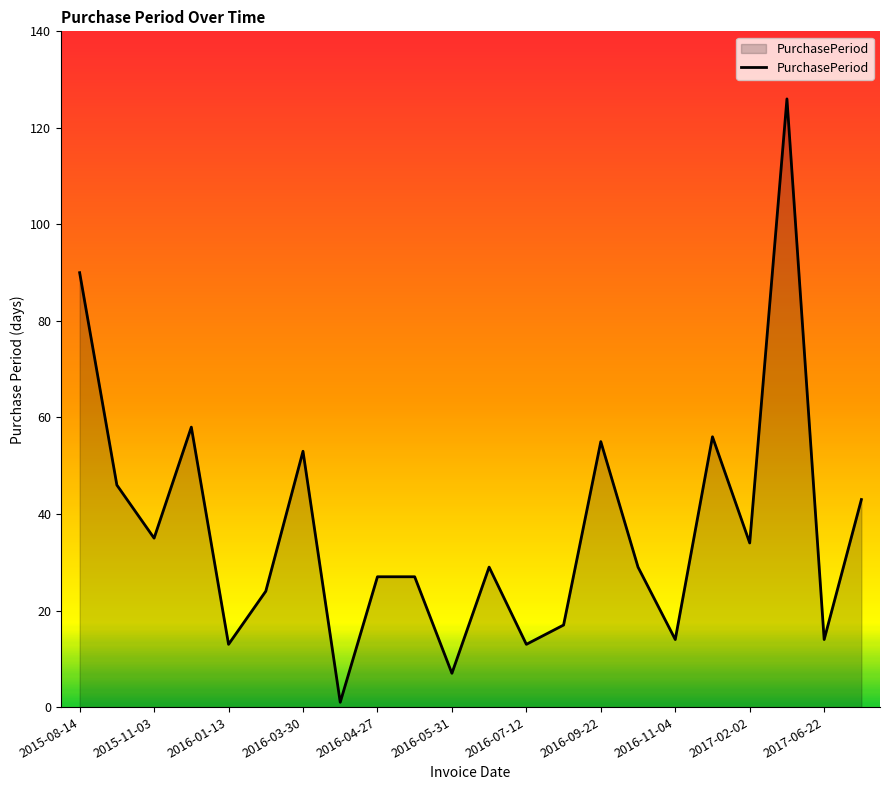

Reading left to right, transcribe all the data shown in this chart.

90	46	35	58	13	24	53	1	27	27	7	29	13	17	55	29	14	56	34	126	14	43